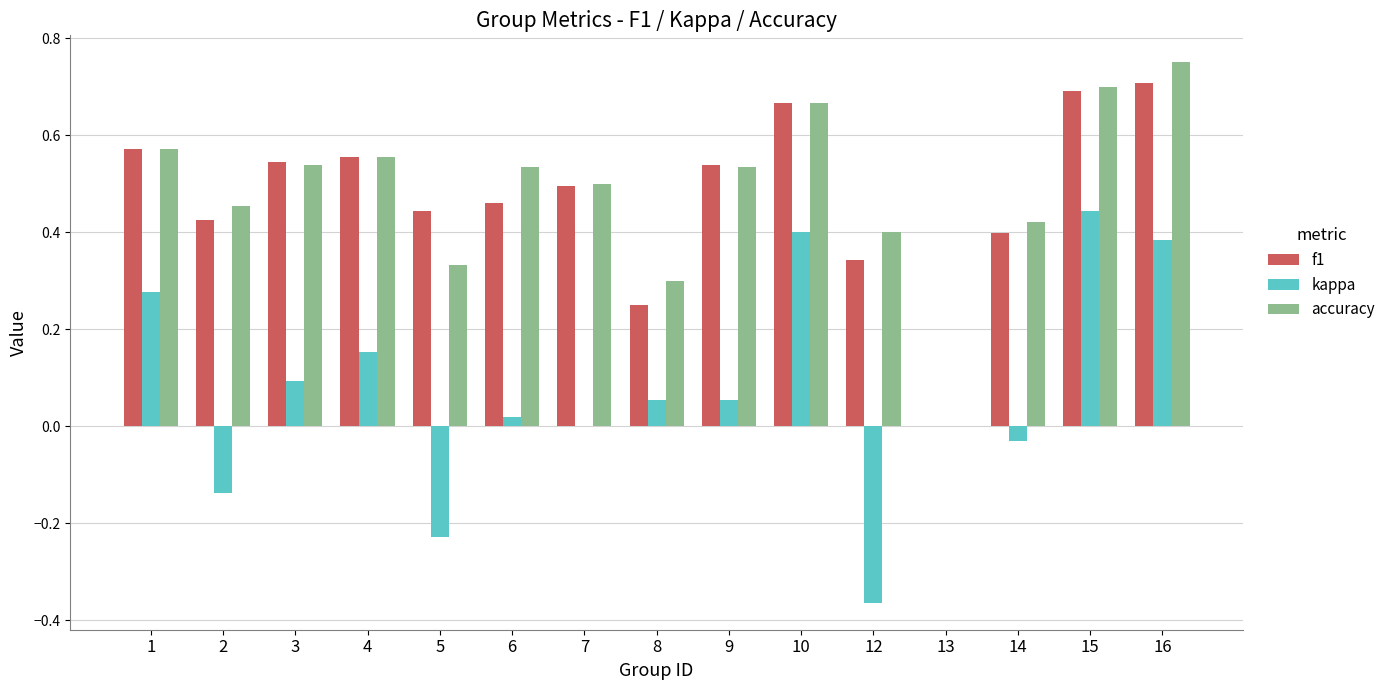

How many positive values does the f1 series have?

14